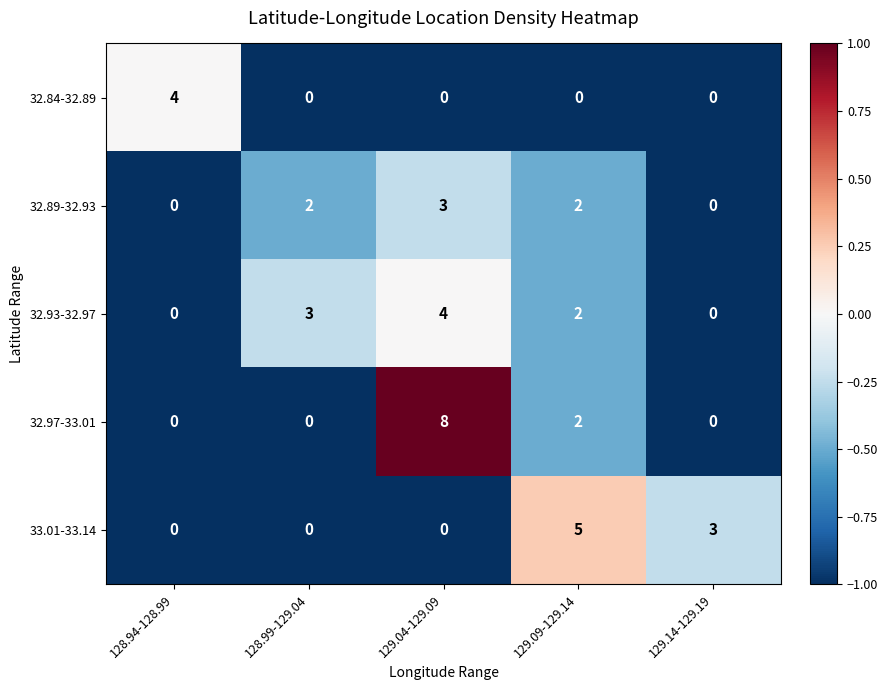

List the series in order of their overall mean, highest first.

32.97-33.01, 32.93-32.97, 33.01-33.14, 32.89-32.93, 32.84-32.89